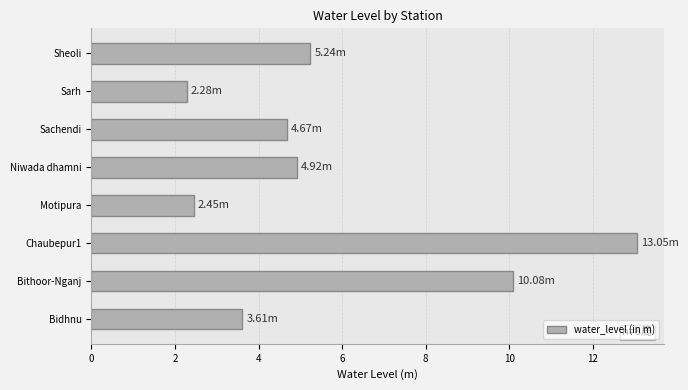

Where is the data nearest to the value 7?

Sheoli